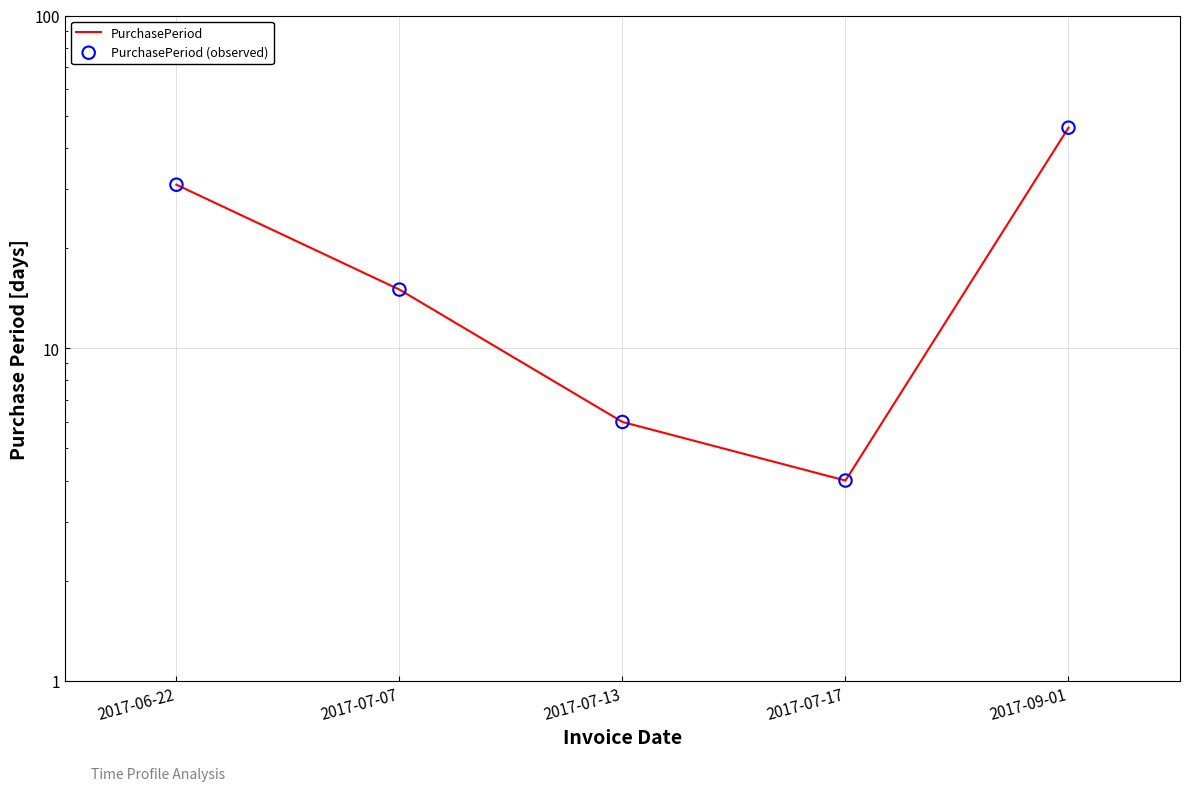

Is the value of PurchasePeriod at 2017-07-07 greater than the value of PurchasePeriod (observed) at 2017-07-17?

Yes